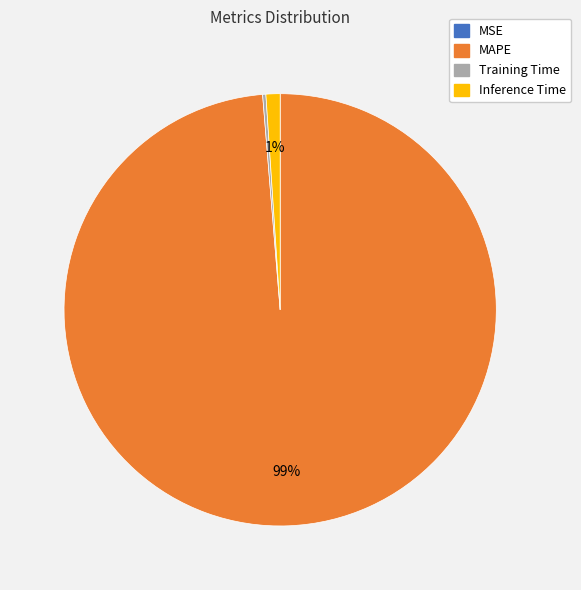

Do Inference Time and MAPE together represent more than half of the pie?

Yes